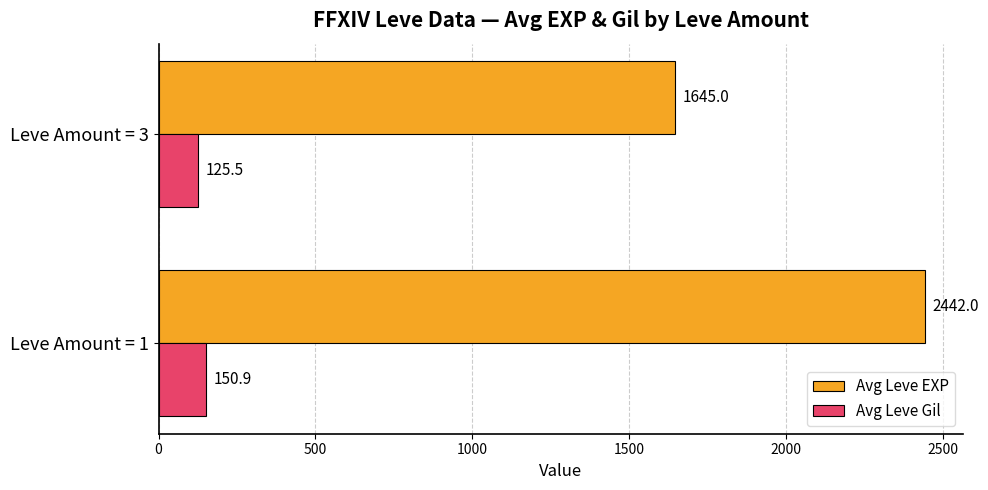

Where is Avg Leve EXP nearest to the value 2043?

Leve Amount = 3